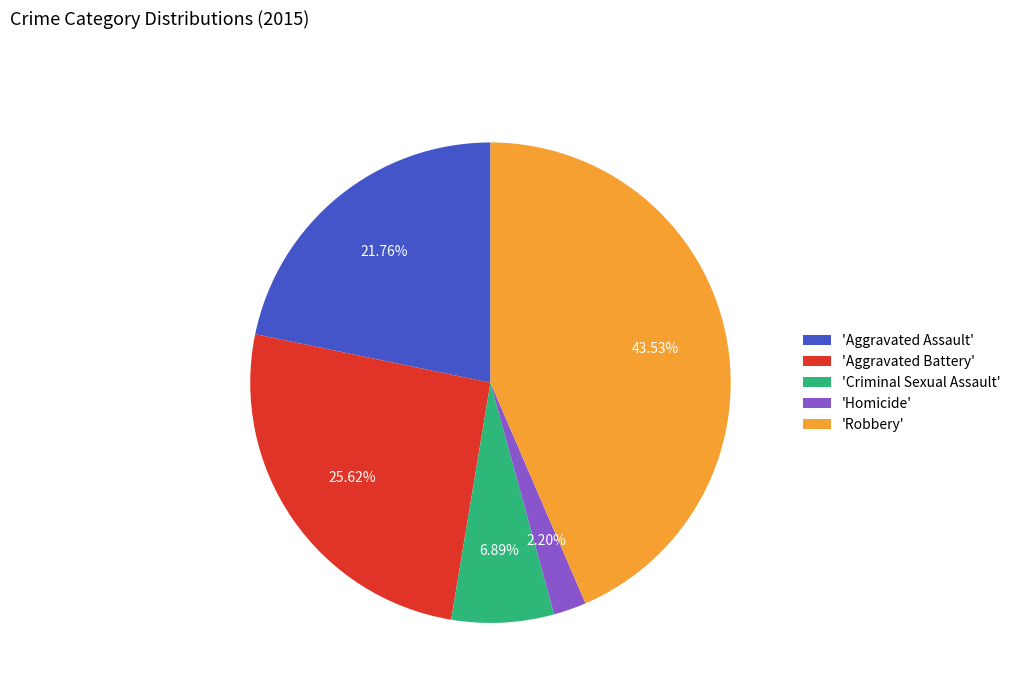

Combined, do 'Homicide' and 'Criminal Sexual Assault' account for over 50%?

No